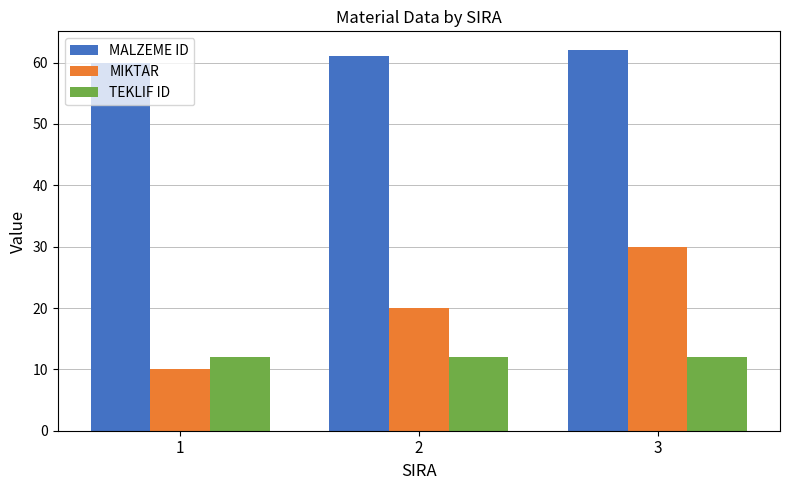

What is the lowest value of the MIKTAR series?

10